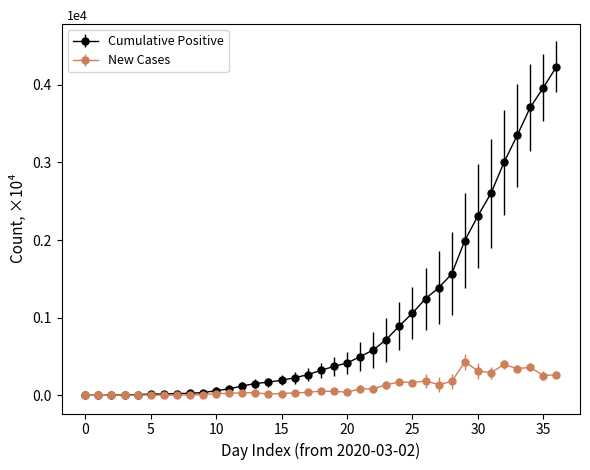

Which series has the largest total across all categories?

Cumulative Positive